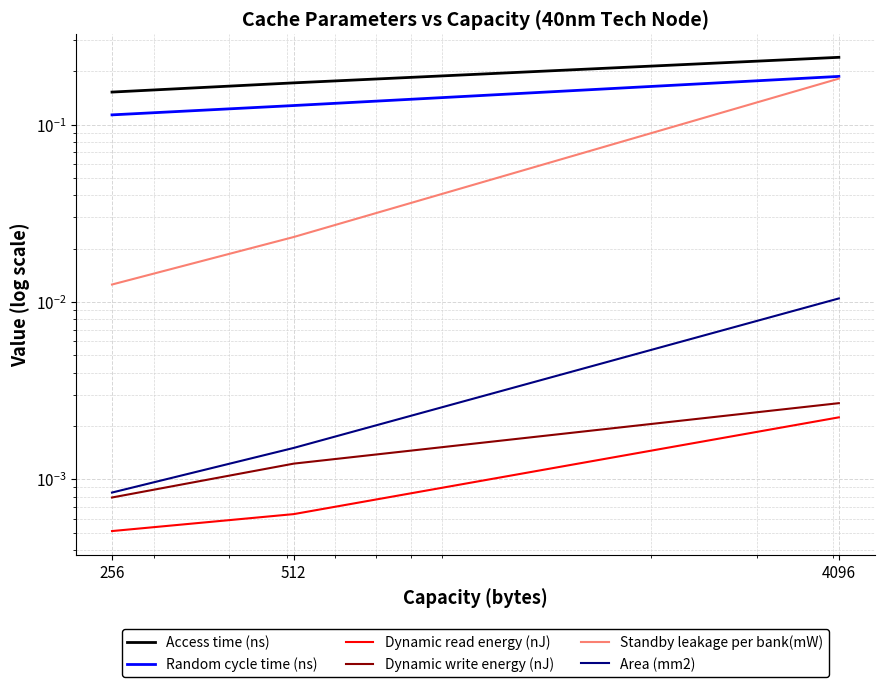

Rank the categories by Random cycle time (ns) value from lowest to highest.

256, 512, 4096